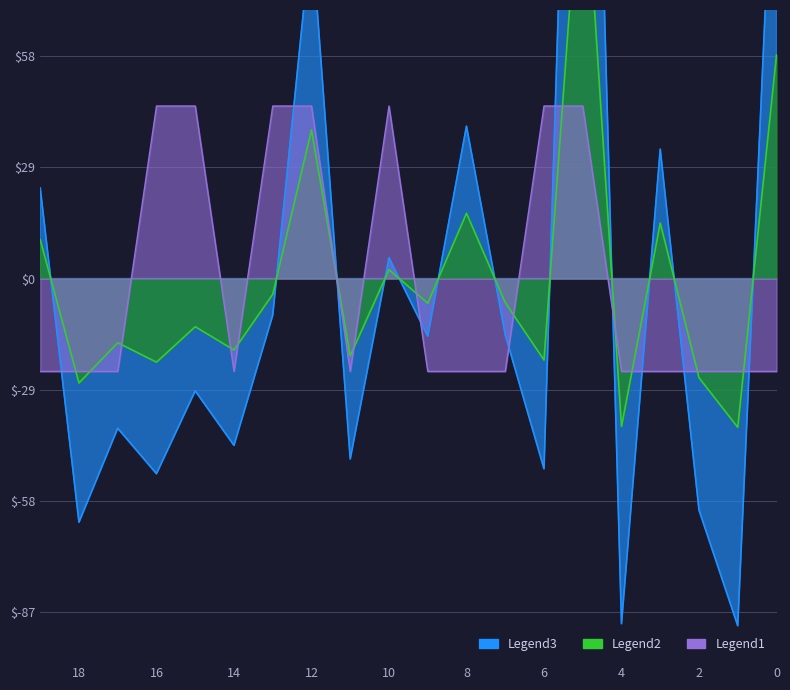

Read the parallel value at 17.

-24.2